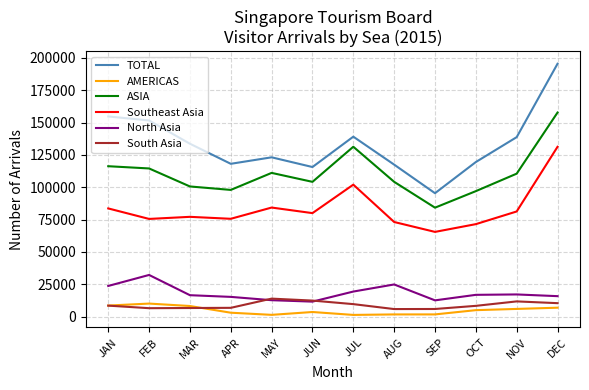

What is the smallest value displayed?

1357